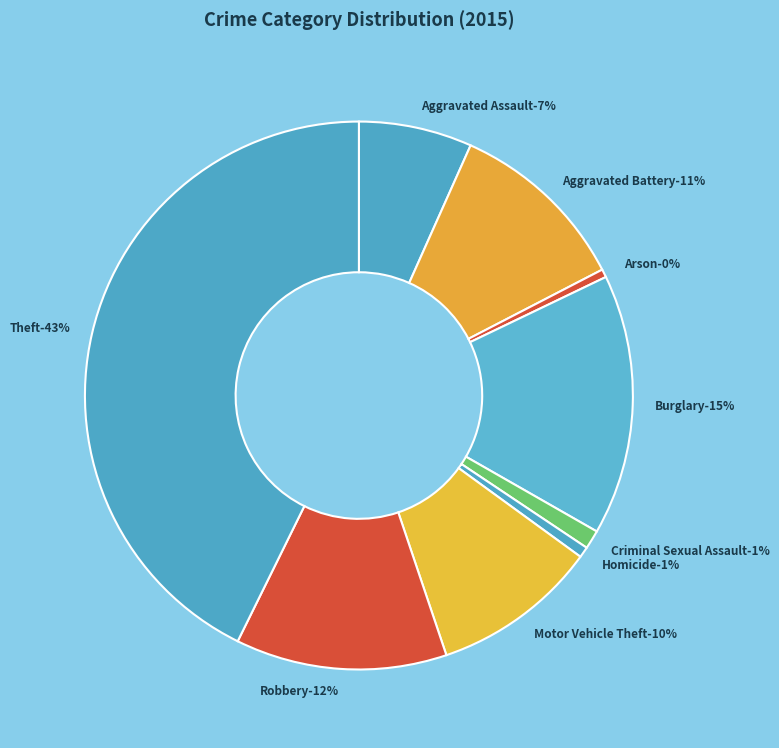

How many slices are in this pie chart?

9